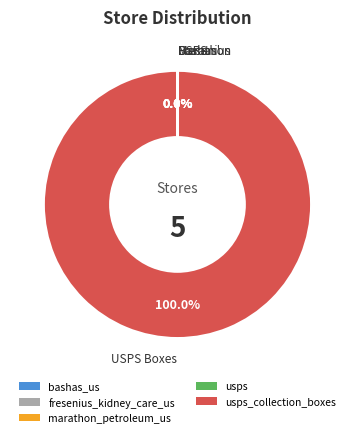

To the nearest percent, what is the average slice percentage?

20%